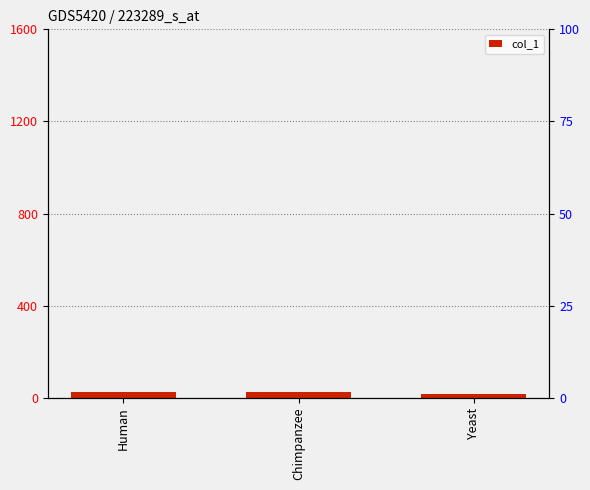

How many categories are shown in the chart?

3